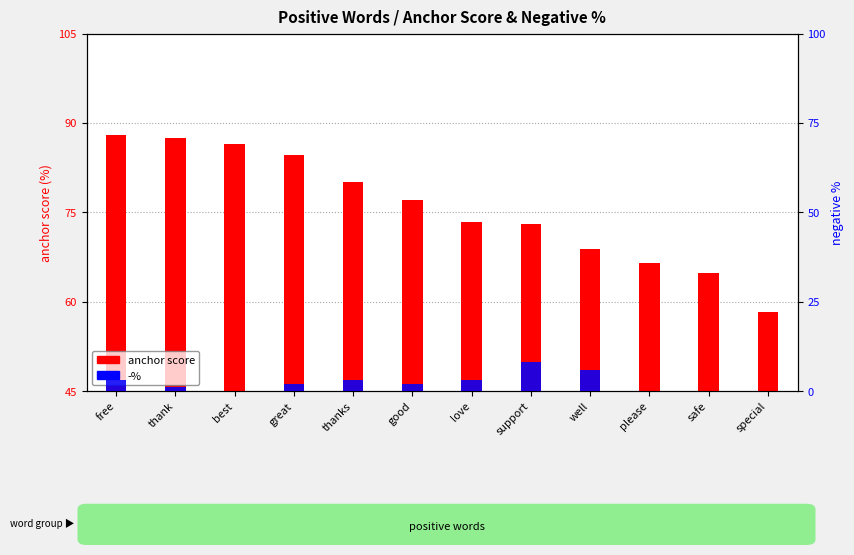

What is the difference between the maximum and minimum values in the -% series?

8.0